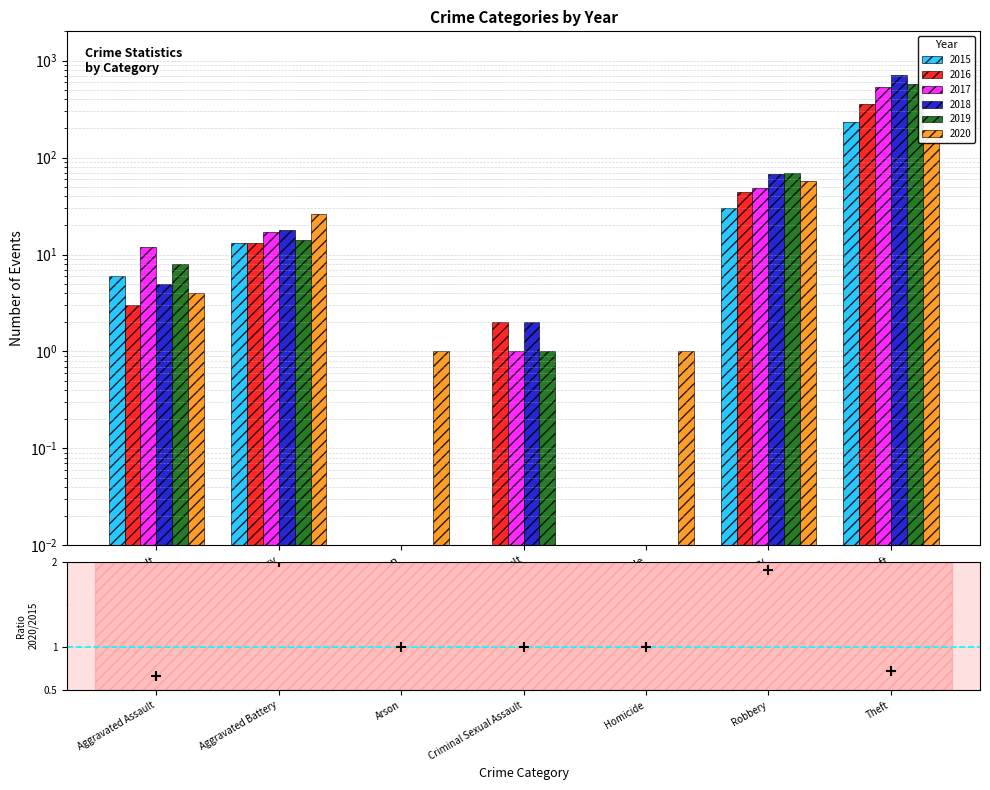

Which has a higher value, Criminal Sexual Assault or Robbery?

Robbery